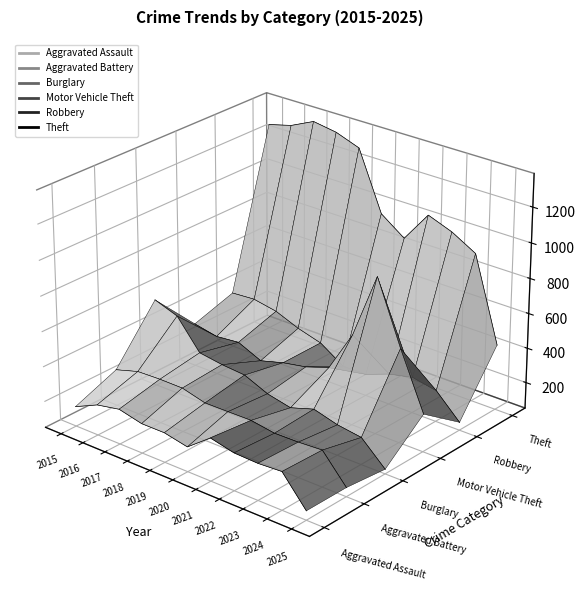

How many lines are shown in the chart?

6